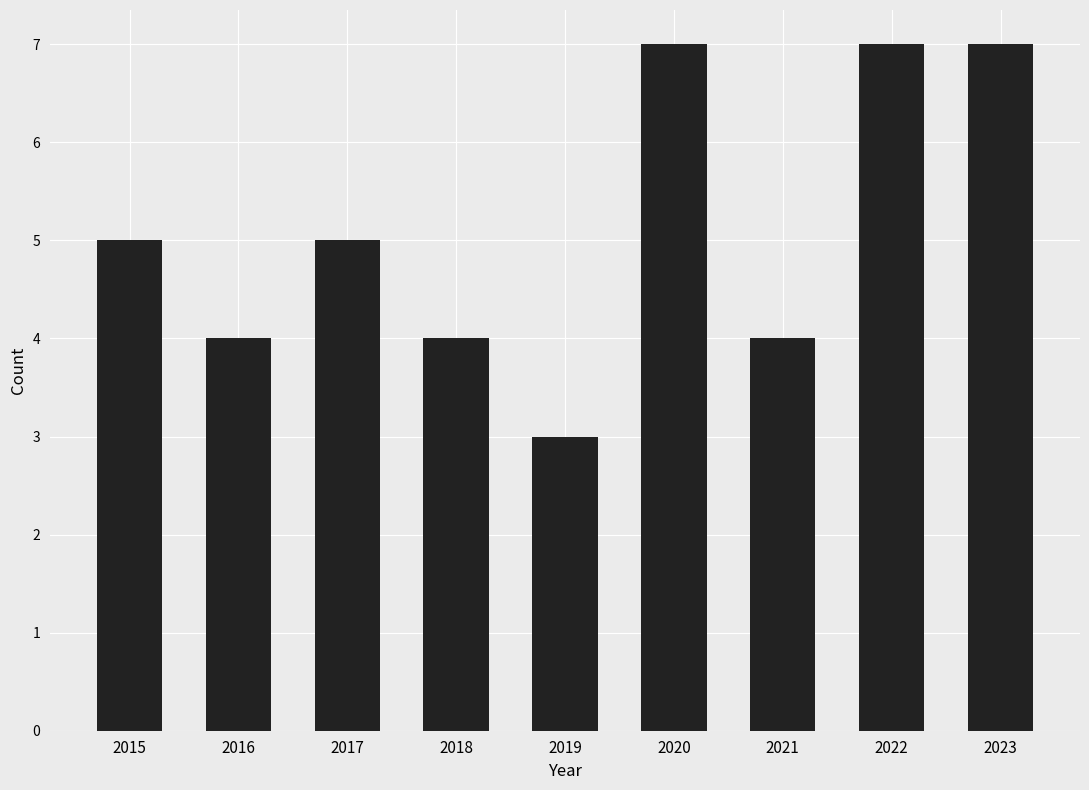

What is the value of the 9th bar from the left?

7